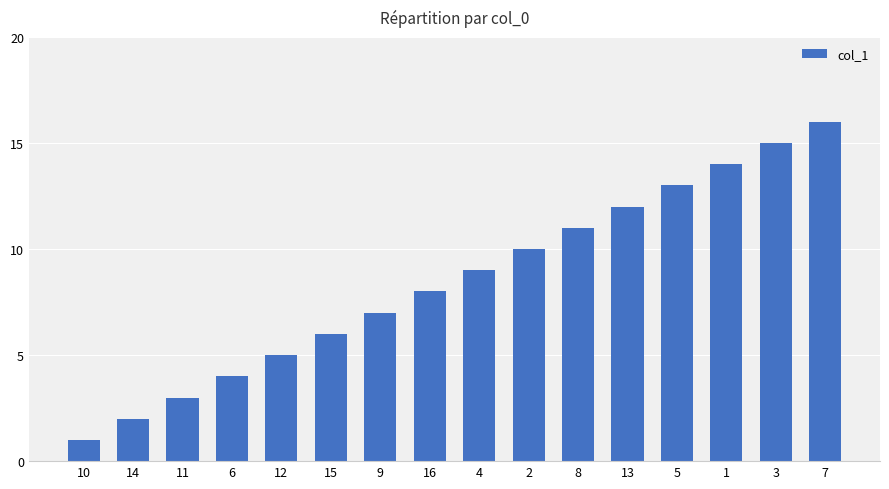

Reading left to right, what are all the values shown in this chart?

1	2	3	4	5	6	7	8	9	10	11	12	13	14	15	16